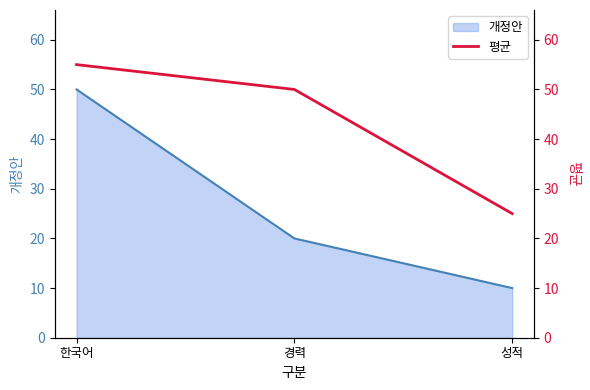

Is it true that the value at 한국어 is 15?

False